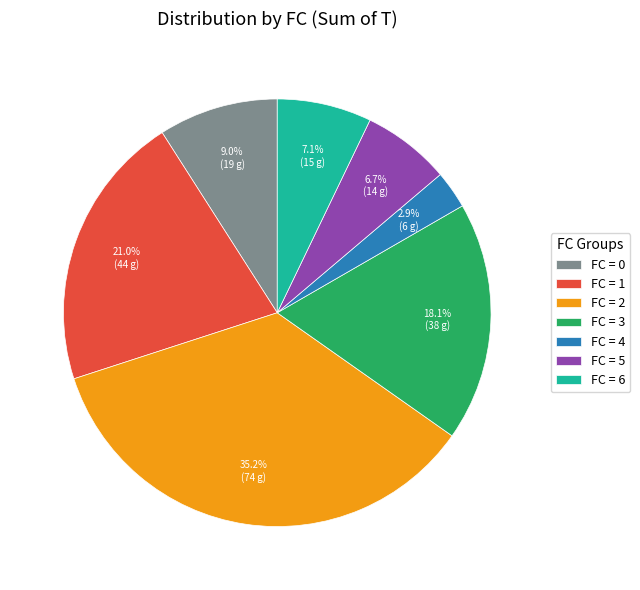

To the nearest percent, what is the average slice percentage?

14%